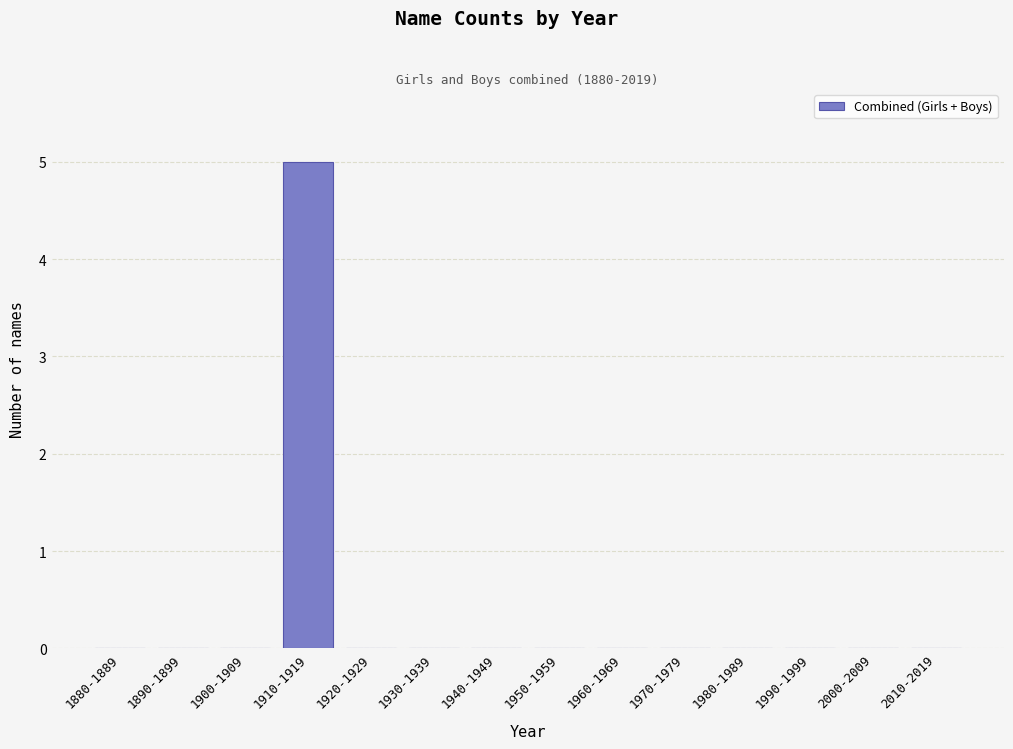

Reading left to right, transcribe all the data shown in this chart.

1880-1889=0	1890-1899=0	1900-1909=0	1910-1919=5	1920-1929=0	1930-1939=0	1940-1949=0	1950-1959=0	1960-1969=0	1970-1979=0	1980-1989=0	1990-1999=0	2000-2009=0	2010-2019=0